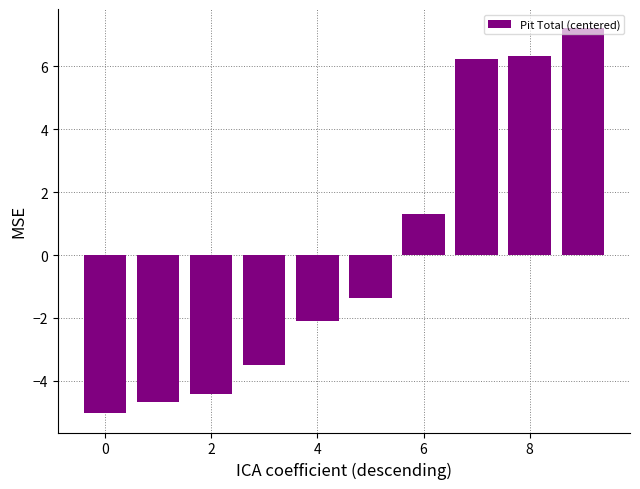

What is the difference between the maximum and minimum values?

12.2